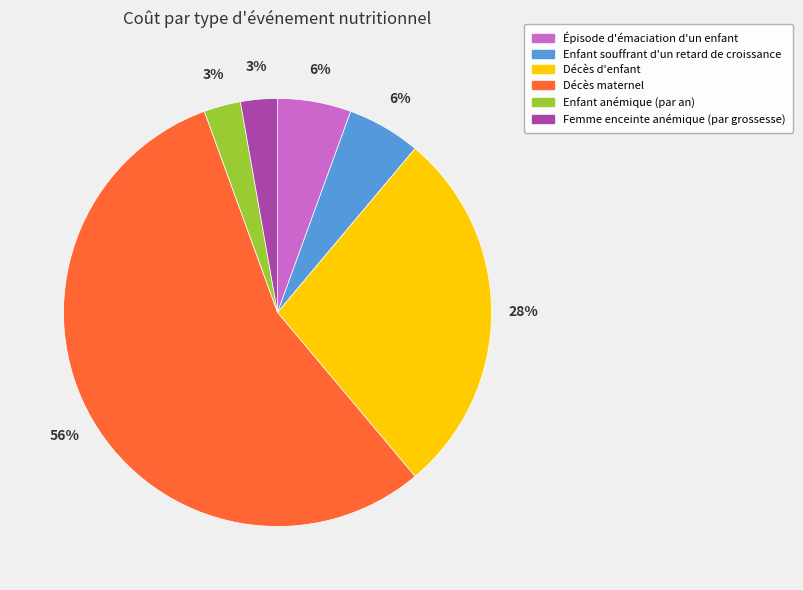

The Femme enceinte anémique (par grossesse) slice represents 3% of the pie. True or false?

True